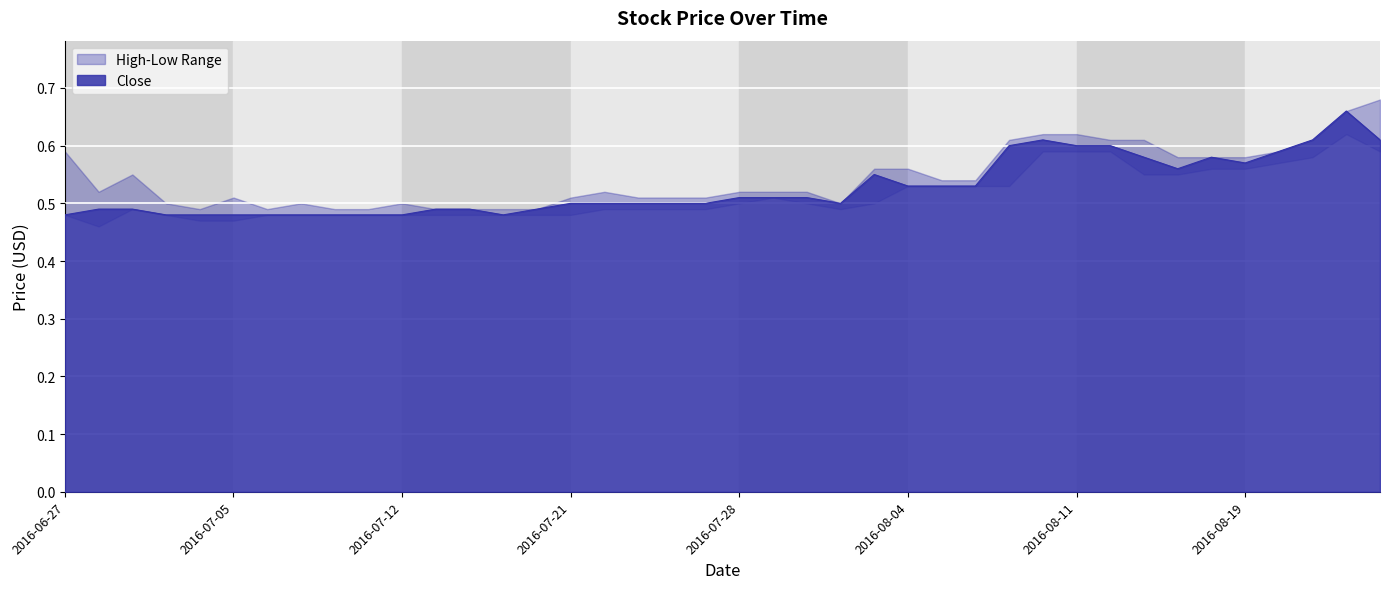

What is the difference between the maximum and minimum values in the Low series?

0.2